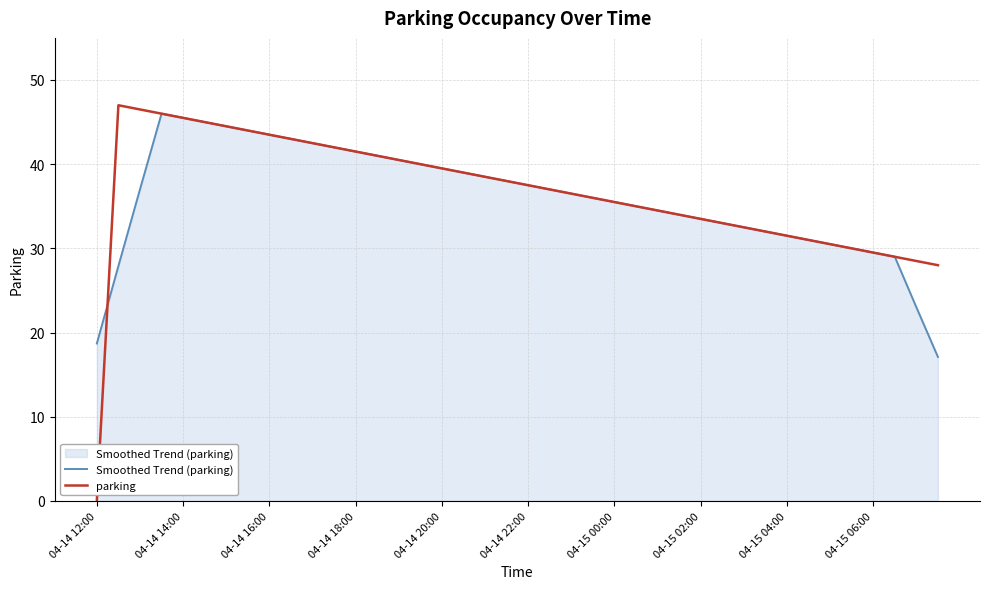

Which series has the widest spread of values?

parking